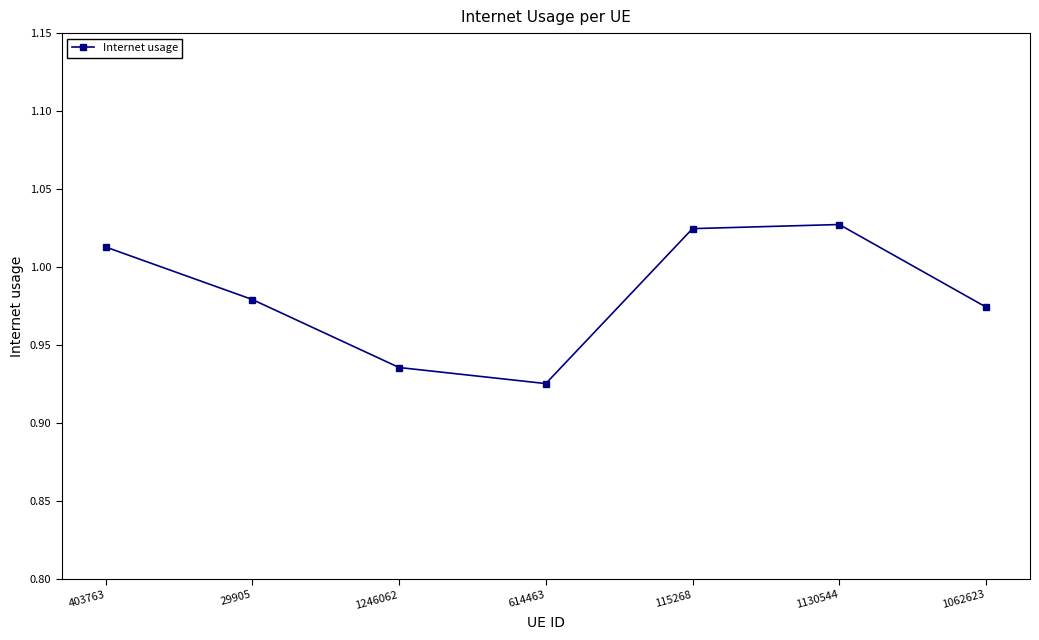

Where is the first local minimum?

614463